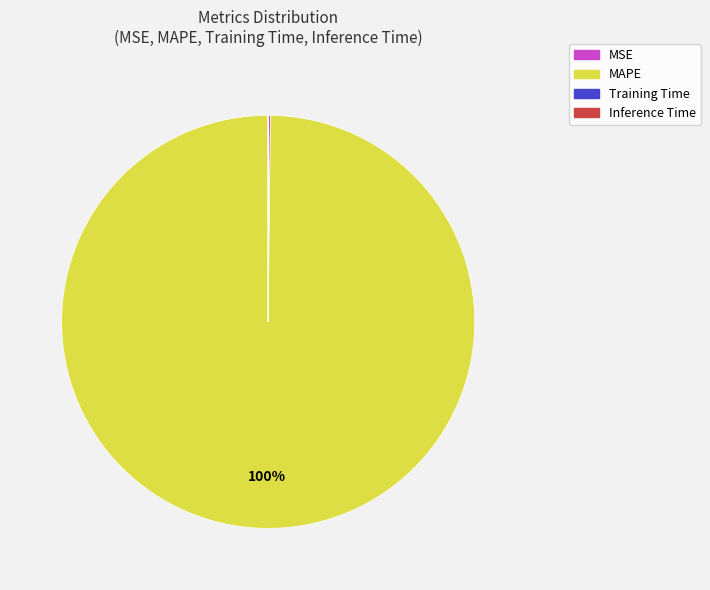

Which category has the biggest portion of the pie?

MAPE